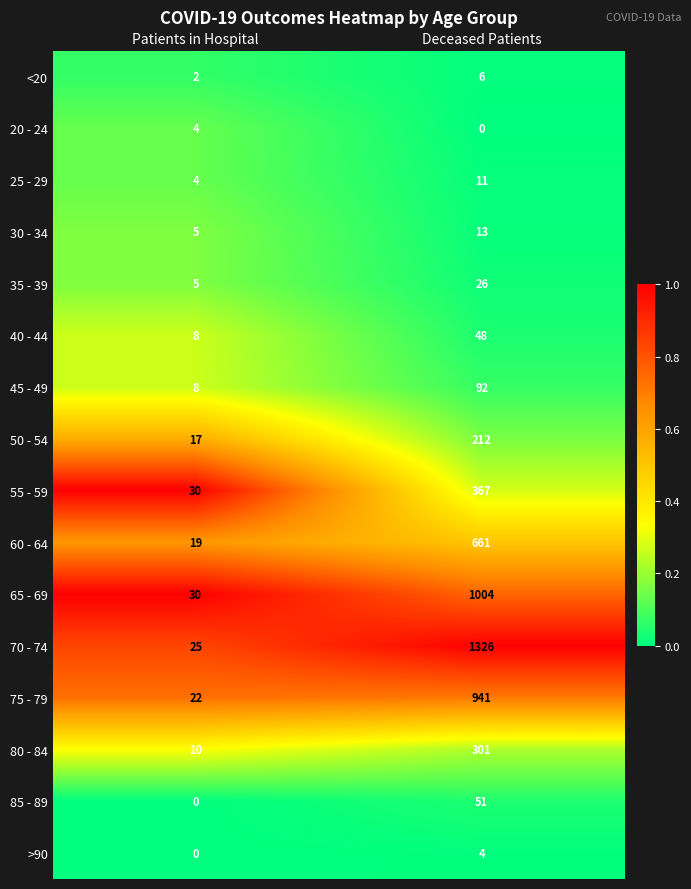

Which label corresponds to the largest value in the chart?

Deceased Patients